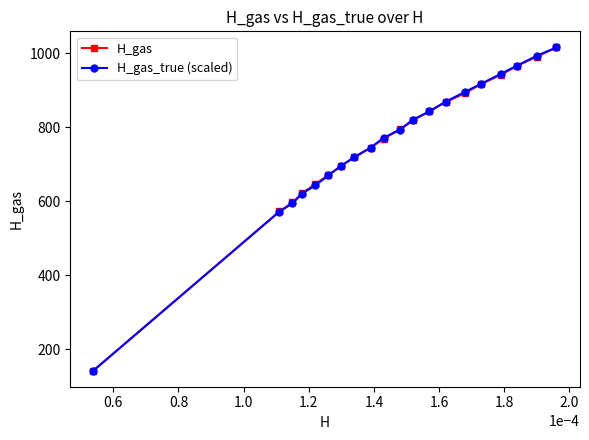

What is the value of the H_gas point at the 17th from the left?

941.6